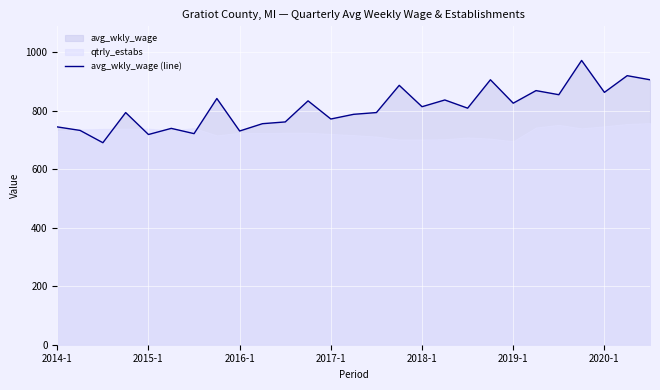

What is the difference between the maximum and minimum values?

281